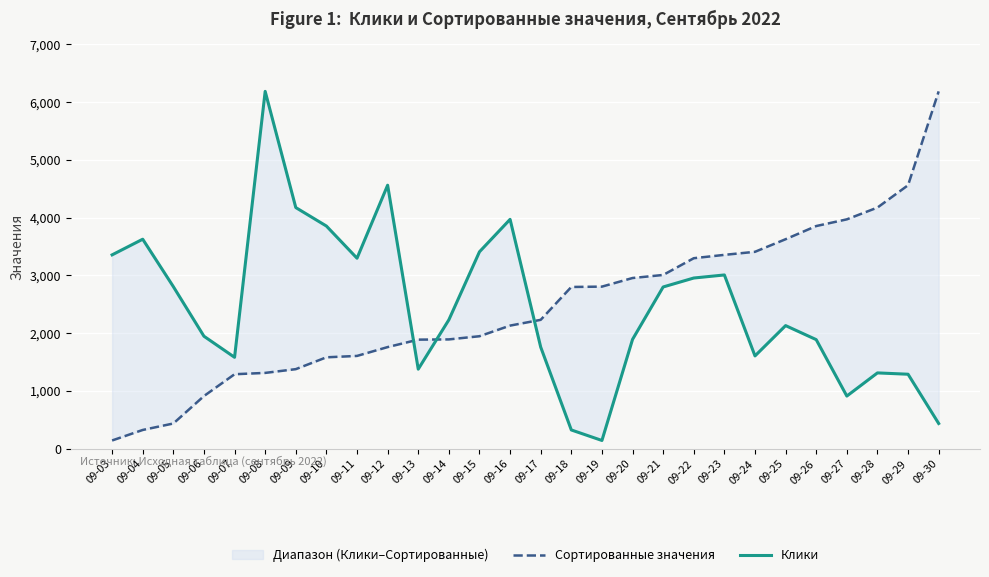

Is this an area chart (filled region under the line)?

No